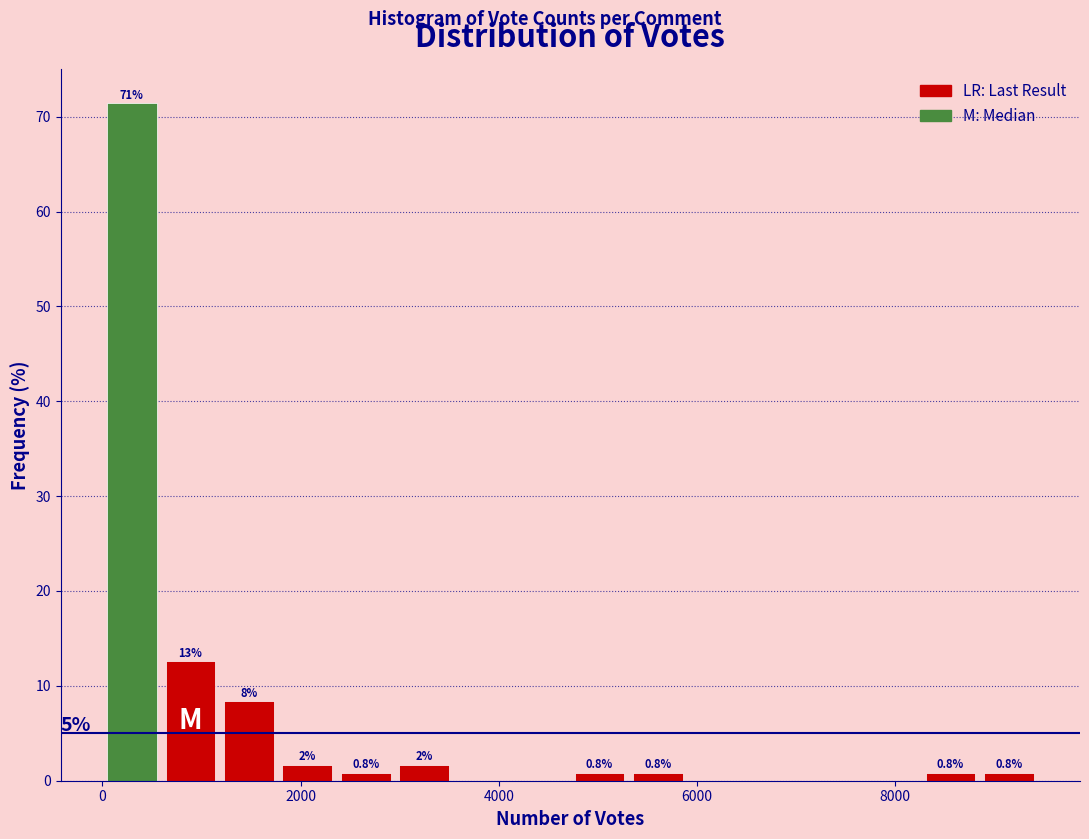

Around what value on the x-axis is the tallest bar? Give the approximate position of its centre, as read against the axis.

200